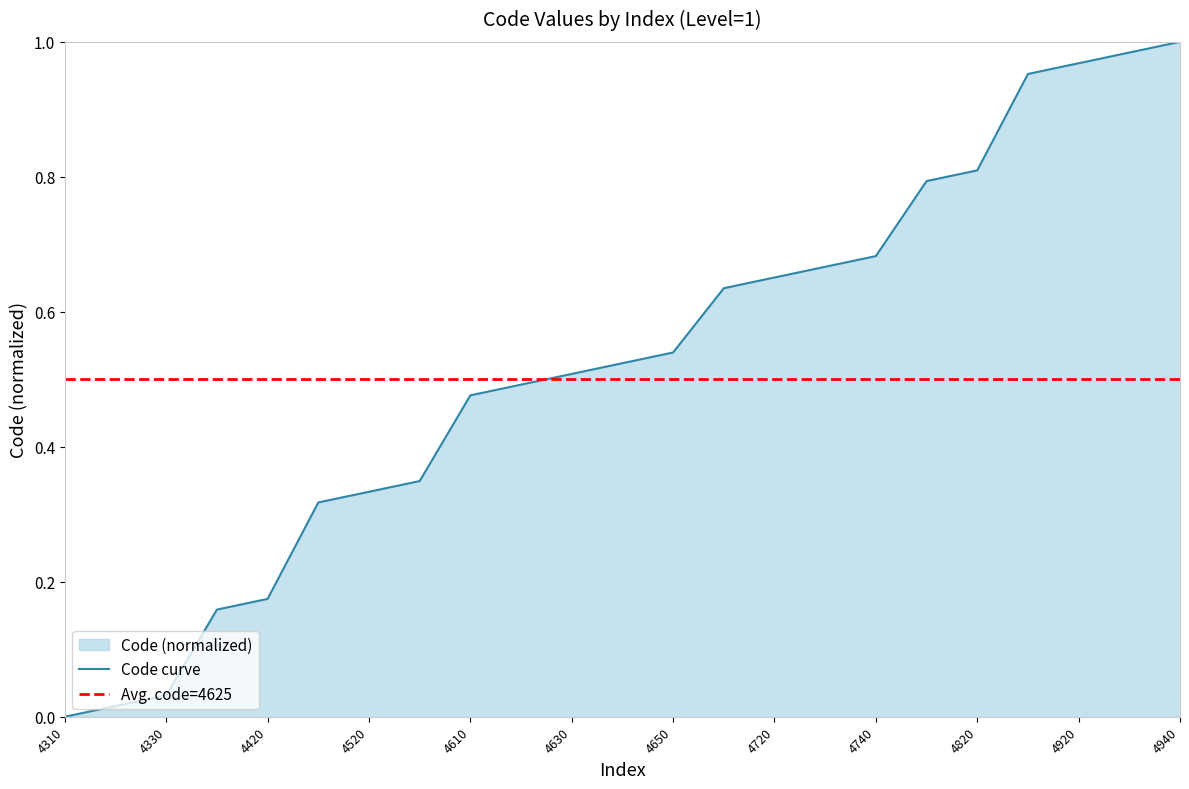

Reading left to right, transcribe all the data shown in this chart.

4310=0.0	4320=0.0	4330=0.0	4410=0.2	4420=0.2	4510=0.3	4520=0.3	4530=0.3	4610=0.5	4620=0.5	4630=0.5	4640=0.5	4650=0.5	4710=0.6	4720=0.7	4730=0.7	4740=0.7	4810=0.8	4820=0.8	4910=1.0	4920=1.0	4930=1.0	4940=1.0